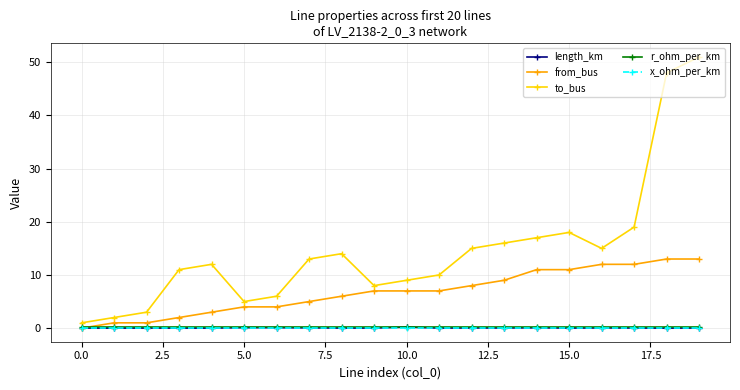

True or false: r_ohm_per_km and to_bus intersect in this chart.

False